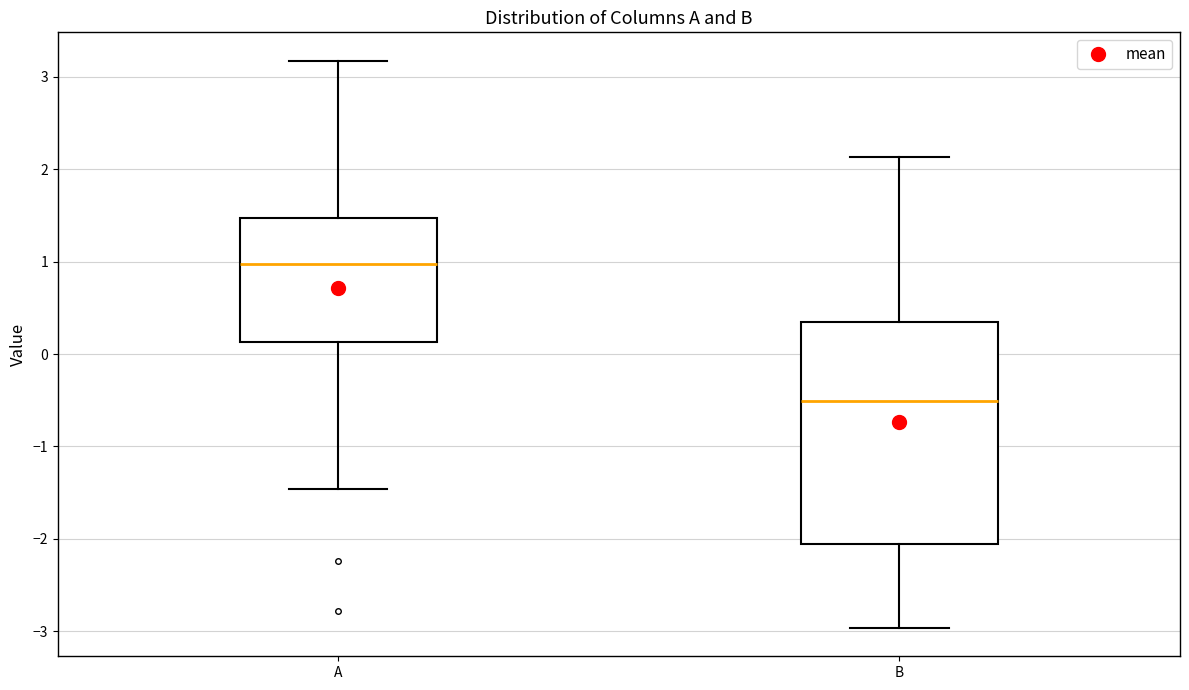

Which box has the highest median line?

A